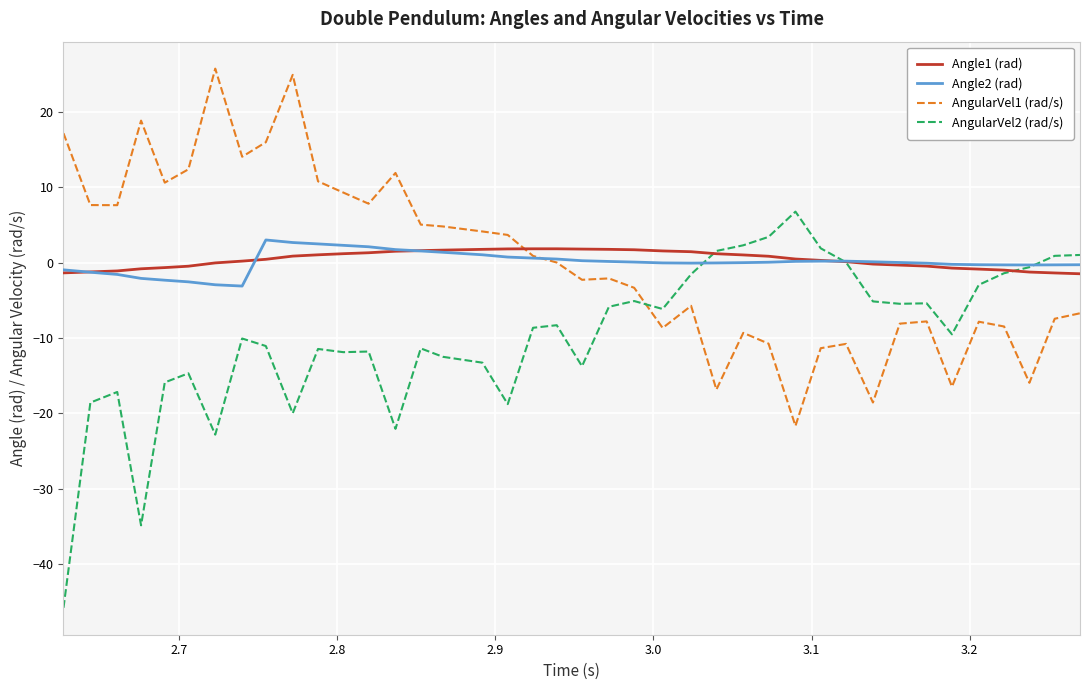

Does the chart display data point markers on the line(s)?

No